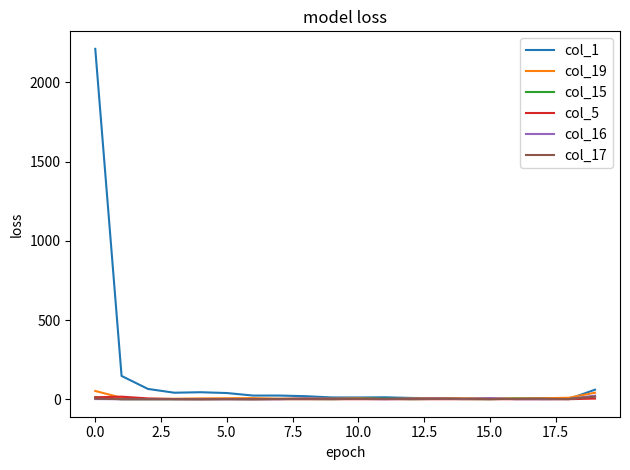

Which series has the largest total across all categories?

col_1